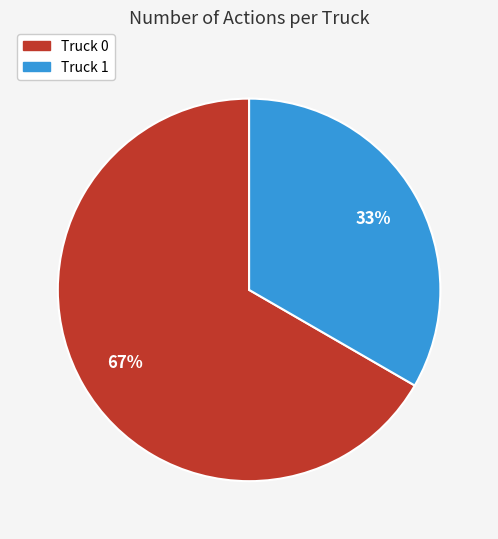

Rank the categories by value from highest to lowest.

Truck 0, Truck 1